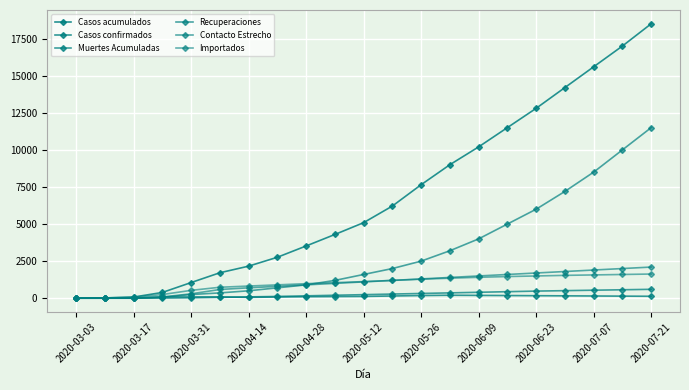

True or false: Casos acumulados and Importados intersect in this chart.

False